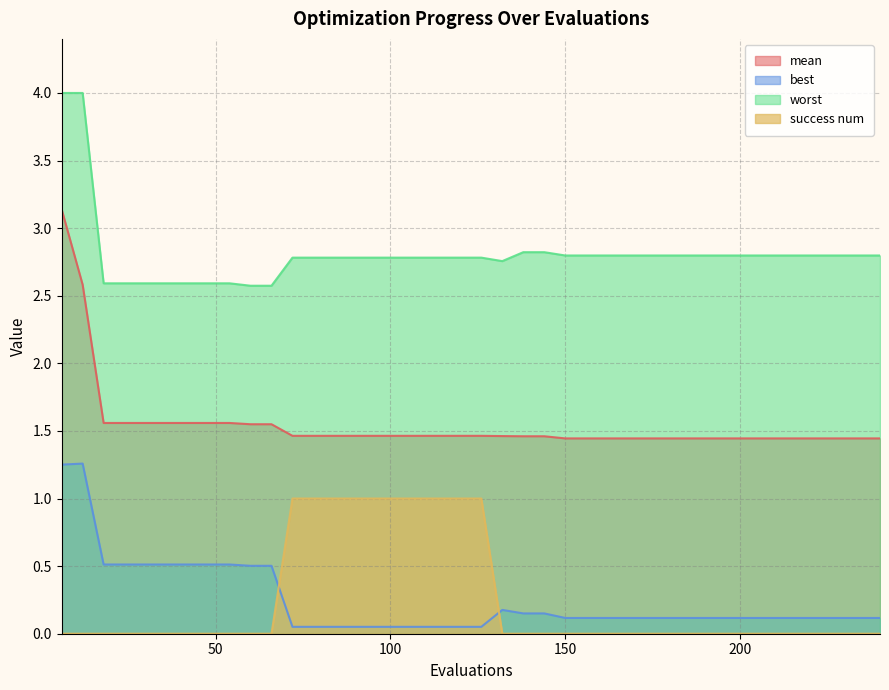

What is the difference between the highest and lowest values at 210?

2.8